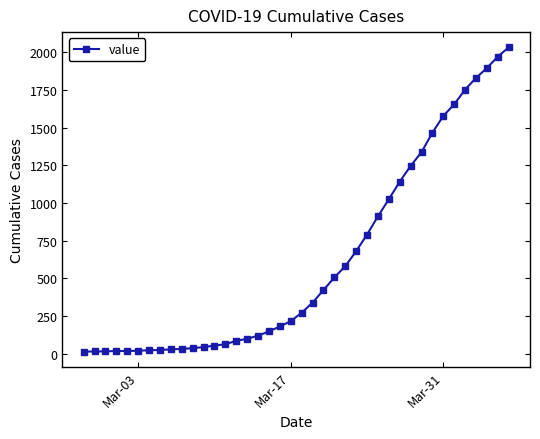

Is this an area chart (filled region under the line)?

No